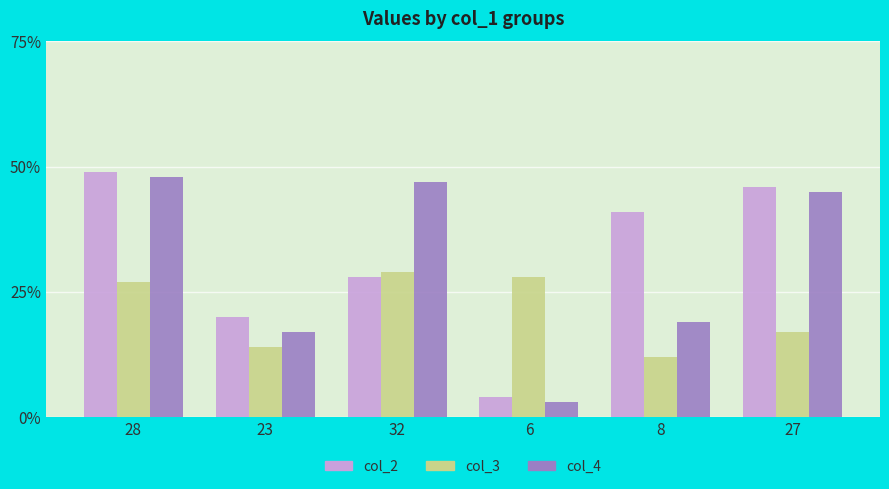

Does the chart contain stacked bars?

No